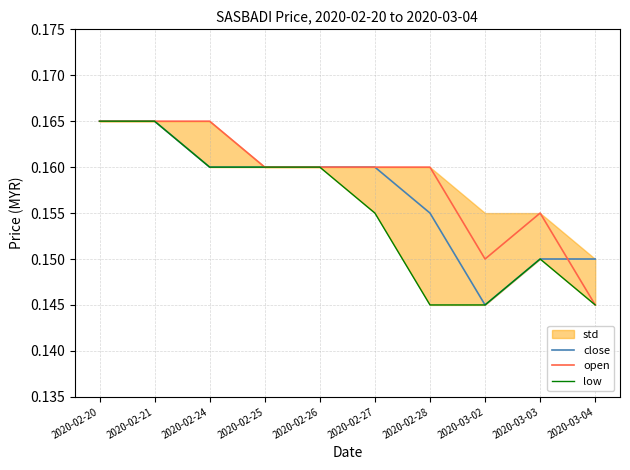

True or false: open and low cross at least once.

False